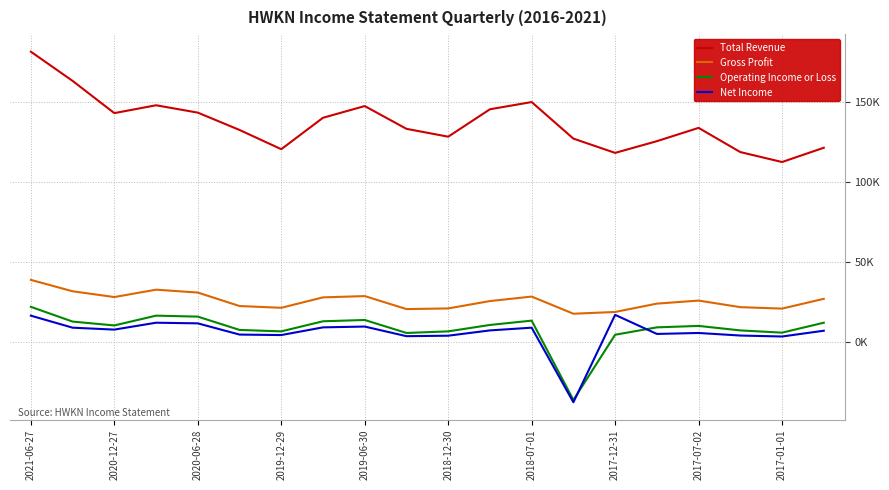

What are all the series names shown in the legend?

Total Revenue, Gross Profit, Operating Income or Loss, Net Income